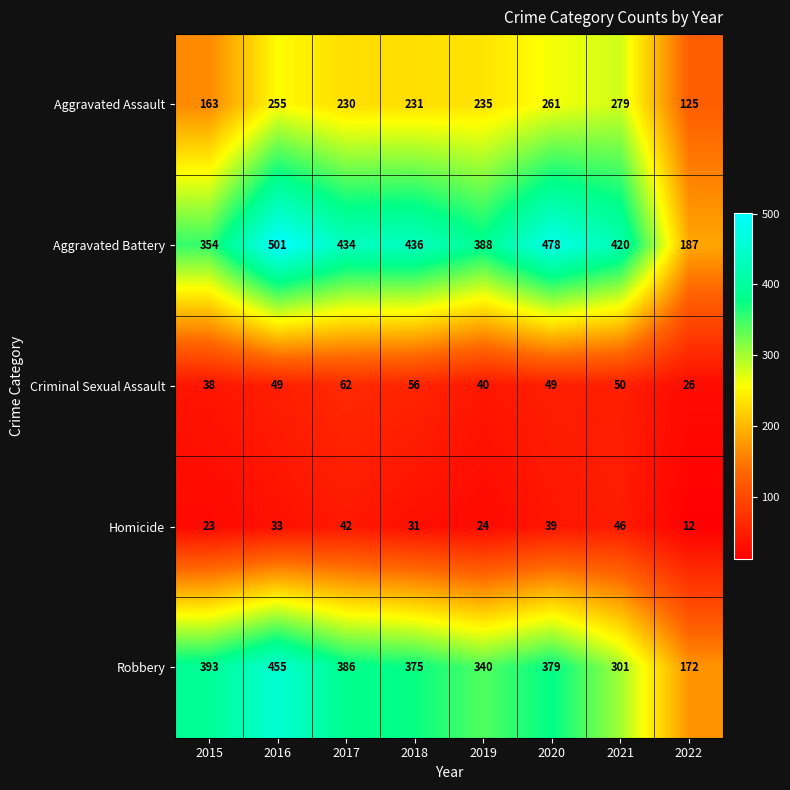

Is it true that Aggravated Battery equals 738 at 2017?

False